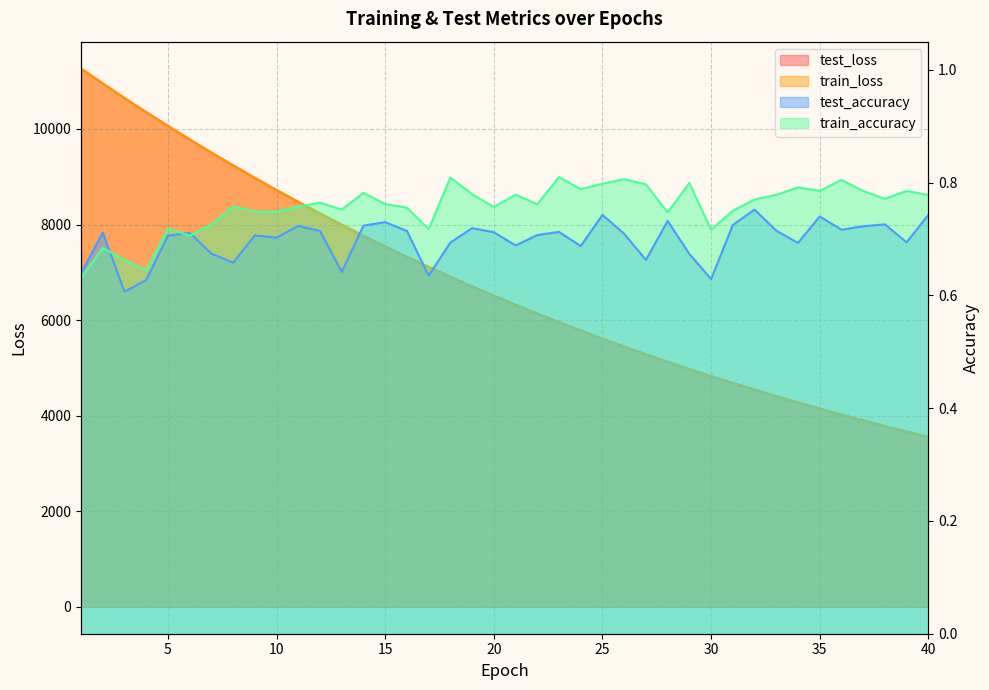

Between 18 and 35, which series saw the biggest shift?

test_loss